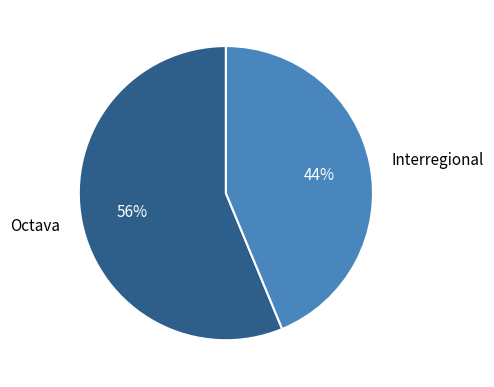

Rank the categories by value from lowest to highest.

Interregional, Octava